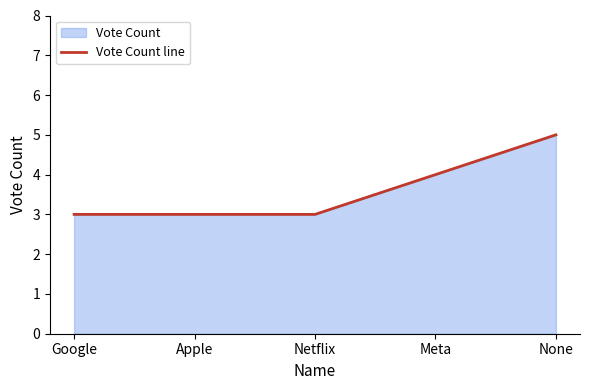

List the labels in order of value, largest first.

None, Meta, Google, Apple, Netflix